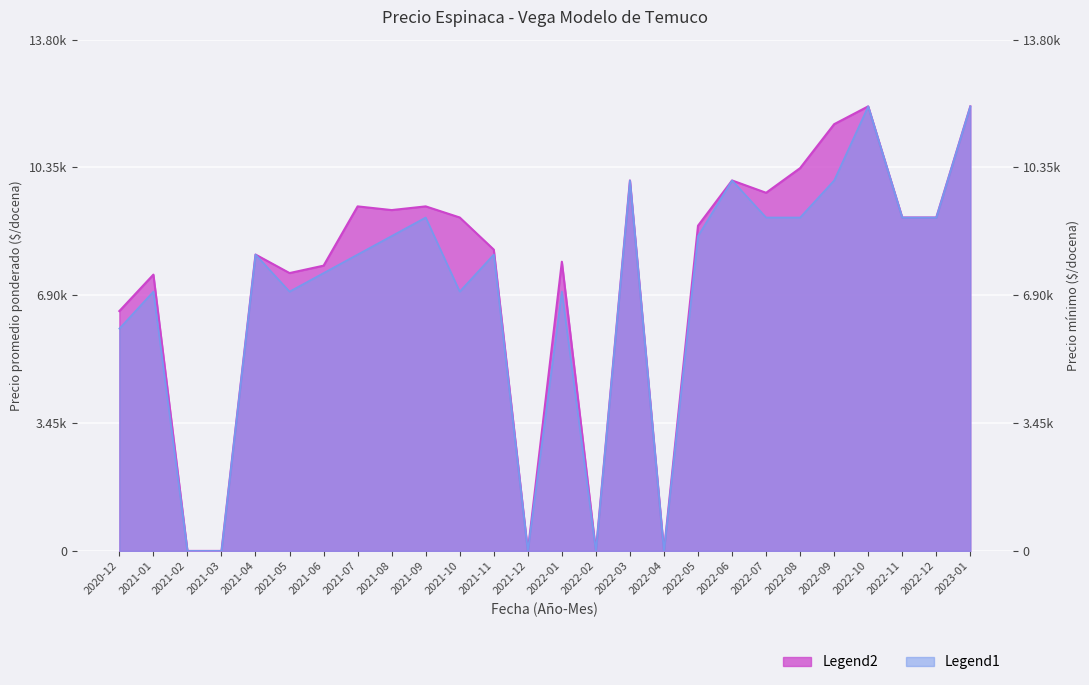

Count the number of data series in this chart.

2